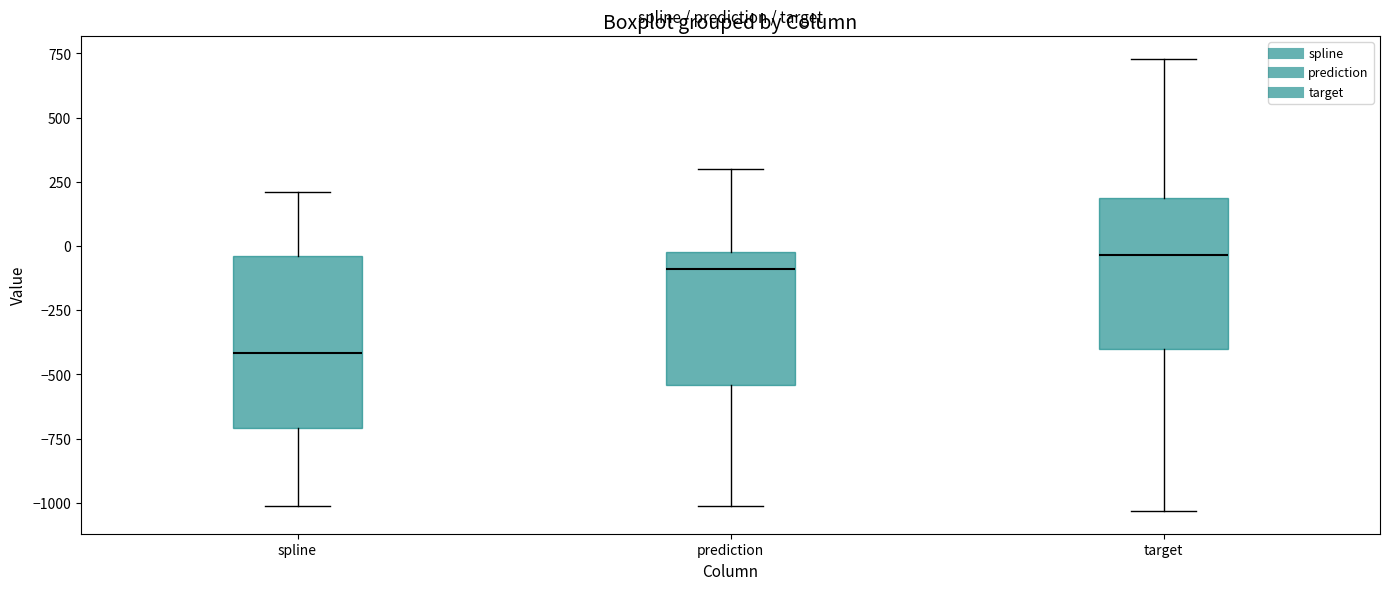

Which box's median line is the highest?

target